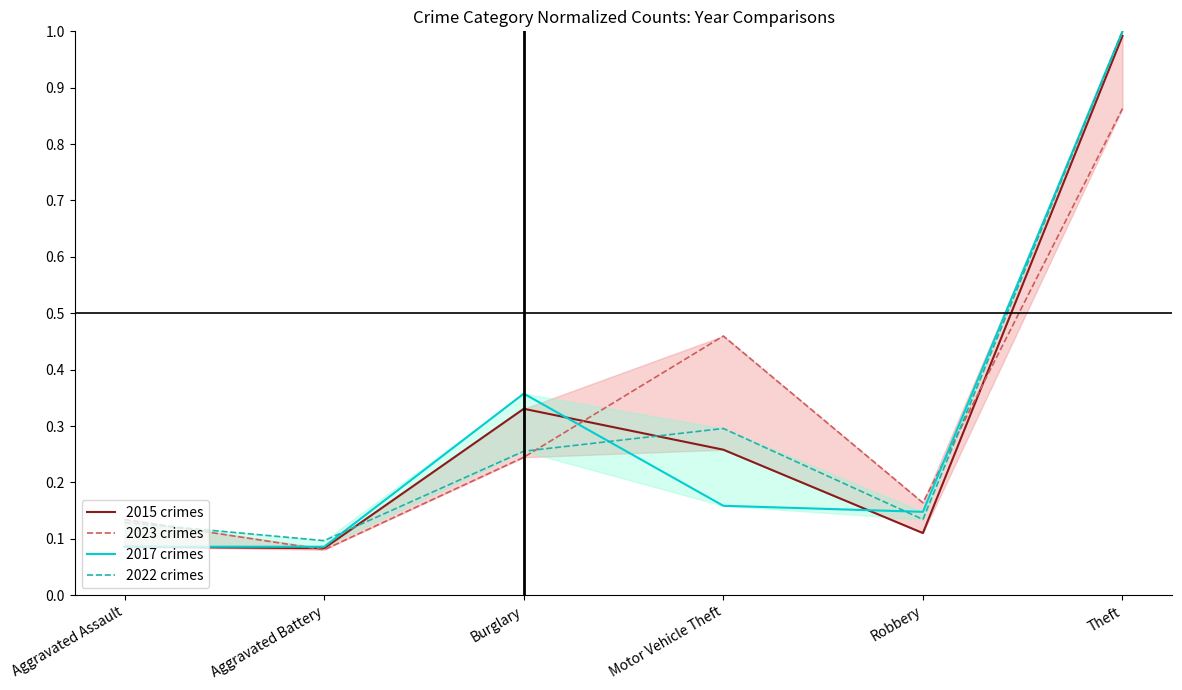

Which series has the widest spread of values?

2017 crimes